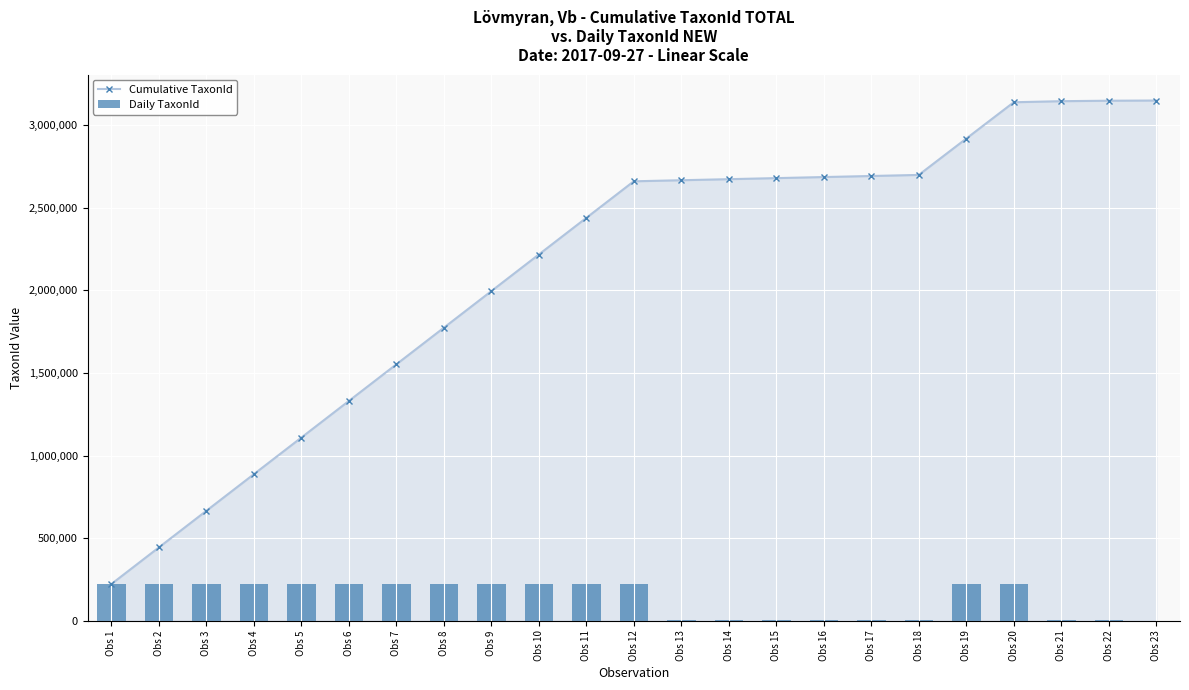

At Obs 13, list the series in order from smallest to largest.

Daily TaxonId, Cumulative TaxonId